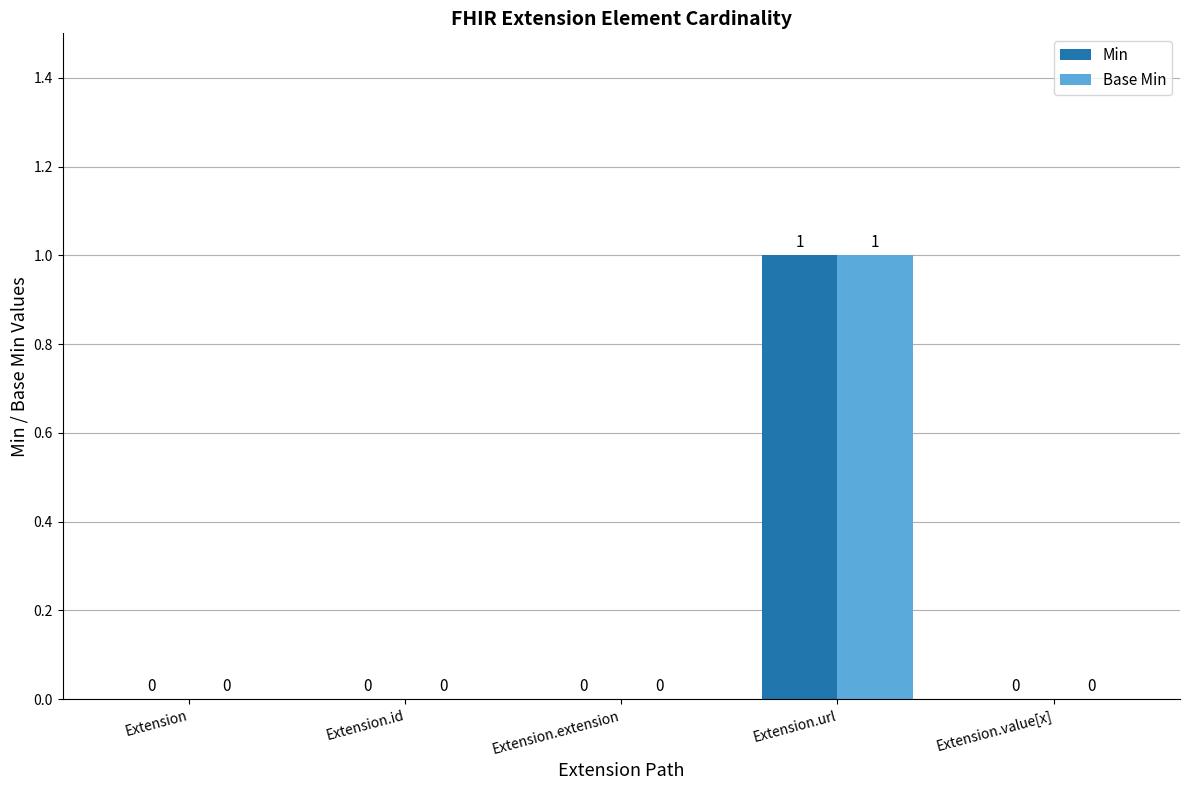

How many groups of bars are there?

5